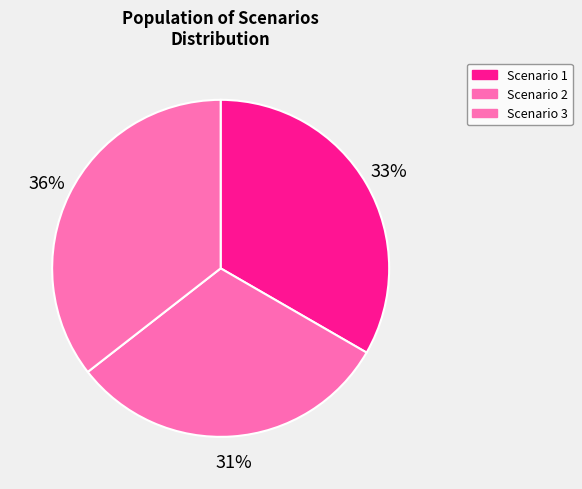

How many slices are in this pie chart?

3